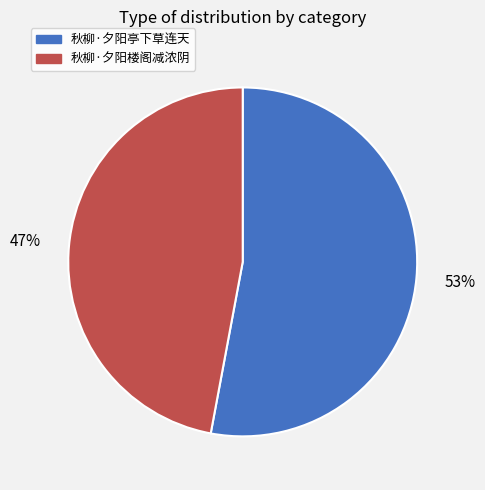

How many segments does this pie chart have?

2